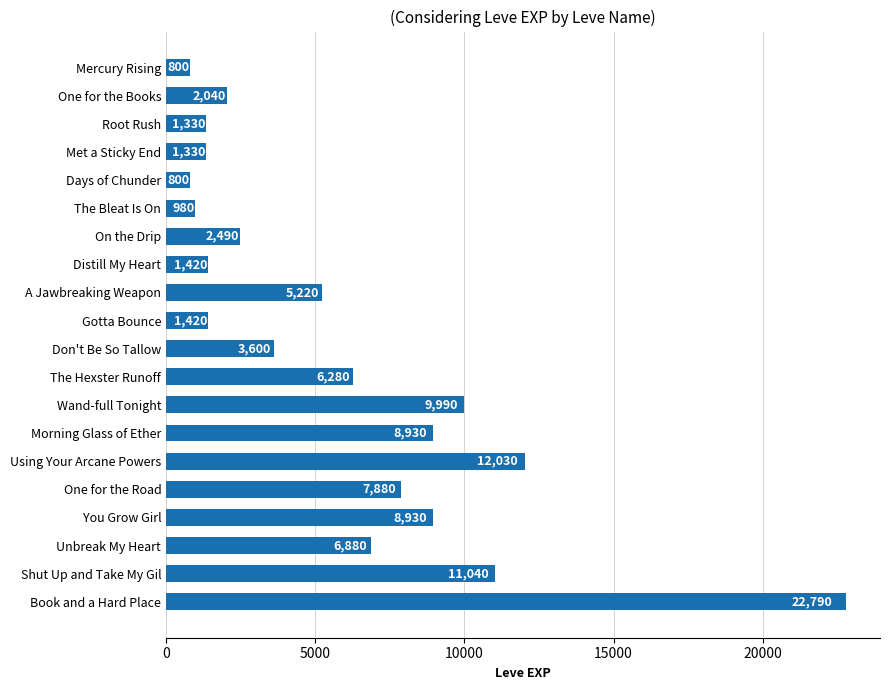

Which category has the highest value across all series?

Book and a Hard Place